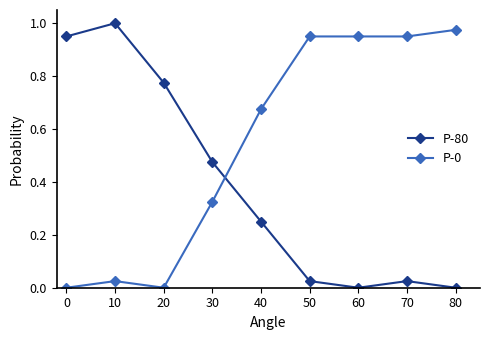

True or false: P-80 and P-0 intersect in this chart.

True